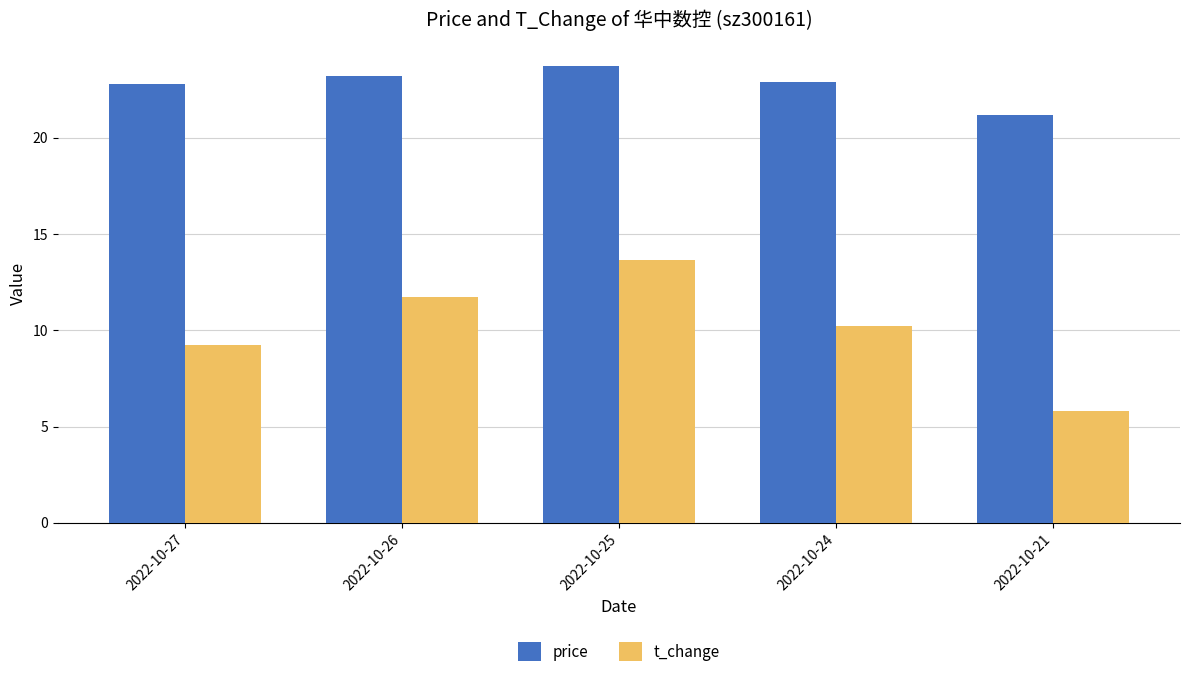

Does the chart contain any negative values?

No